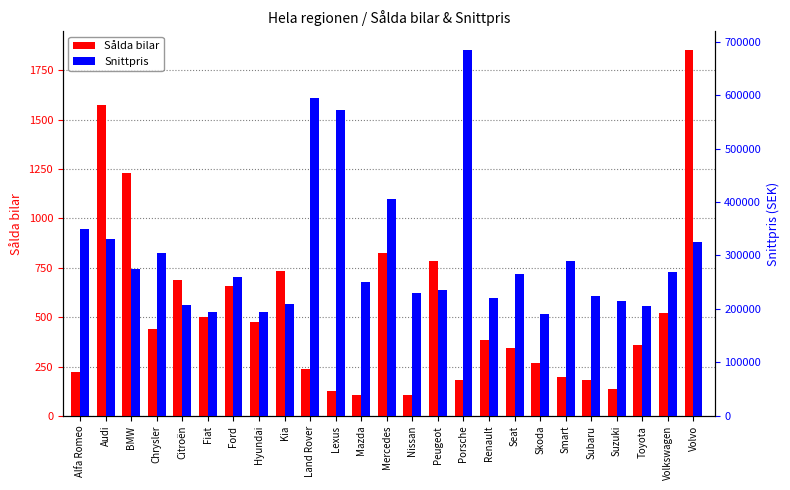

At how many categories does at least one series exceed 89585?

25